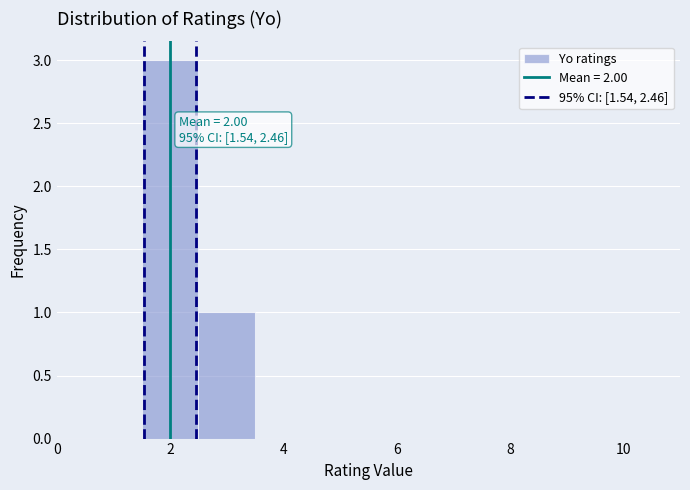

Which range on the x-axis has the tallest bar?

1.5 to 2.5